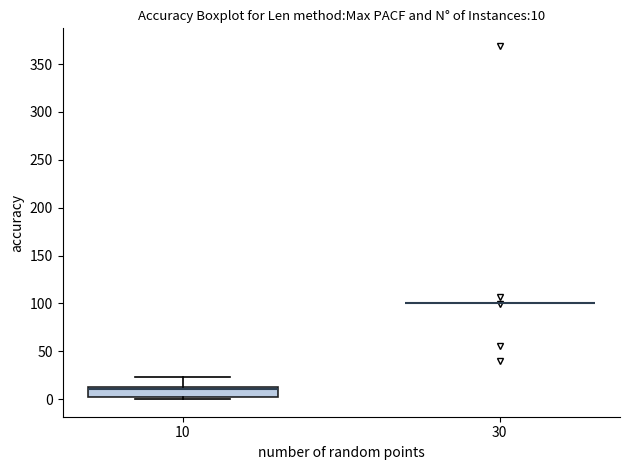

Comparing the boxes themselves (not the whiskers), which one is the tallest?

10